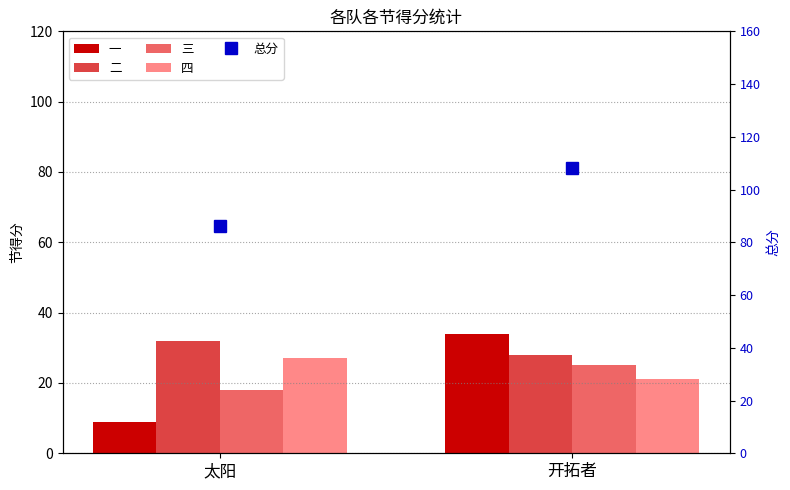

The value of 一 at 开拓者 is 54. True or false?

False